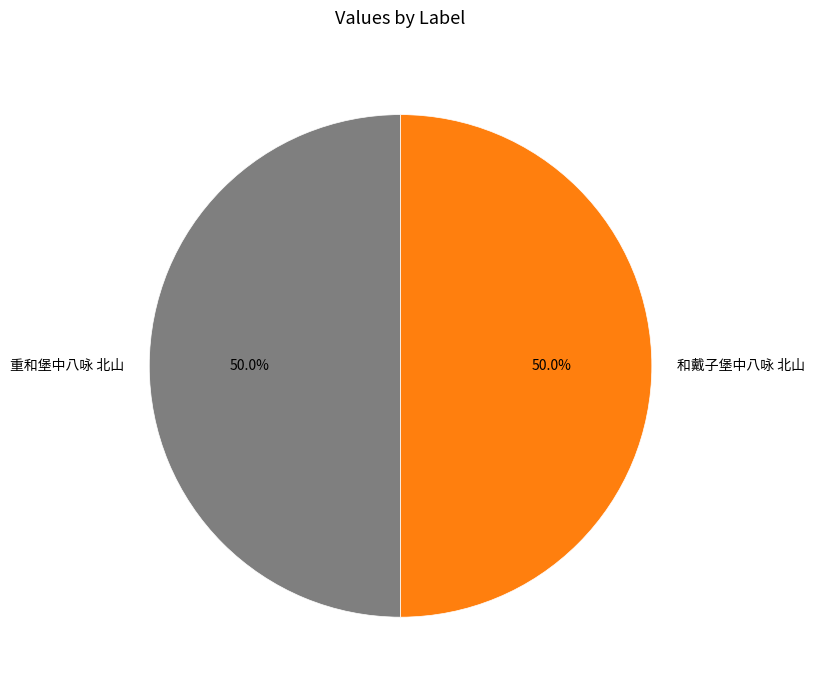

How many slices are in this pie chart?

2